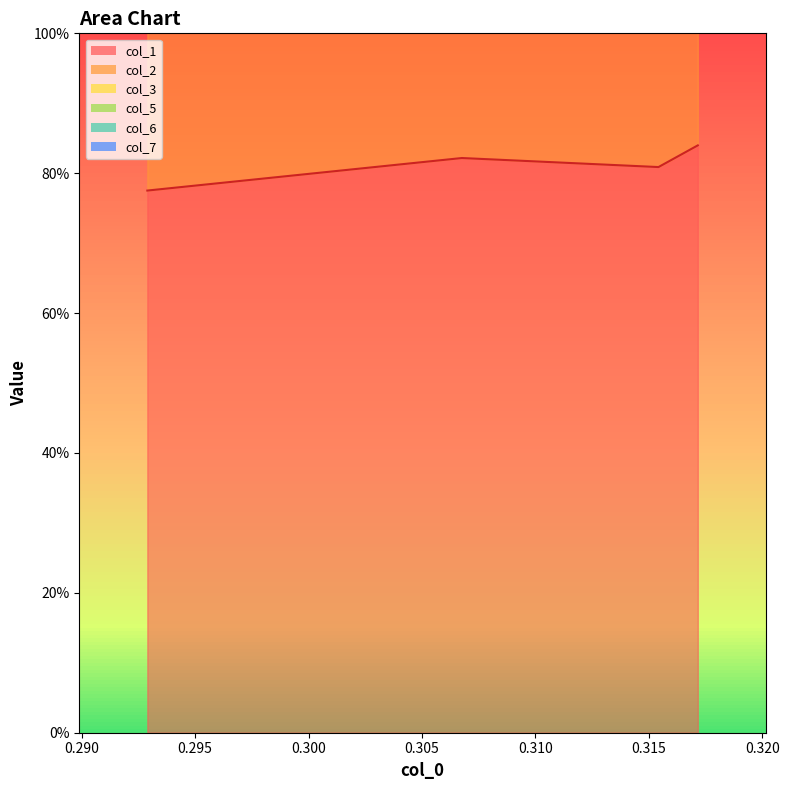

How many categories are shown in the chart?

4